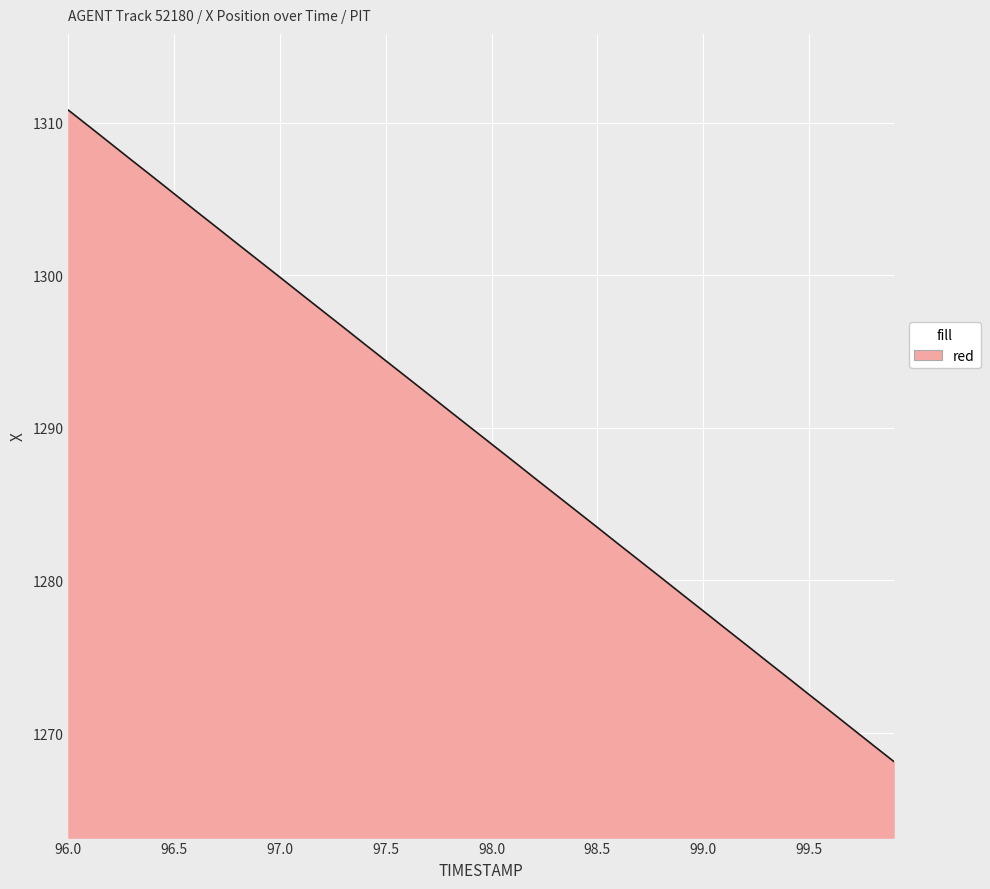

What is the greatest value displayed?

1310.8